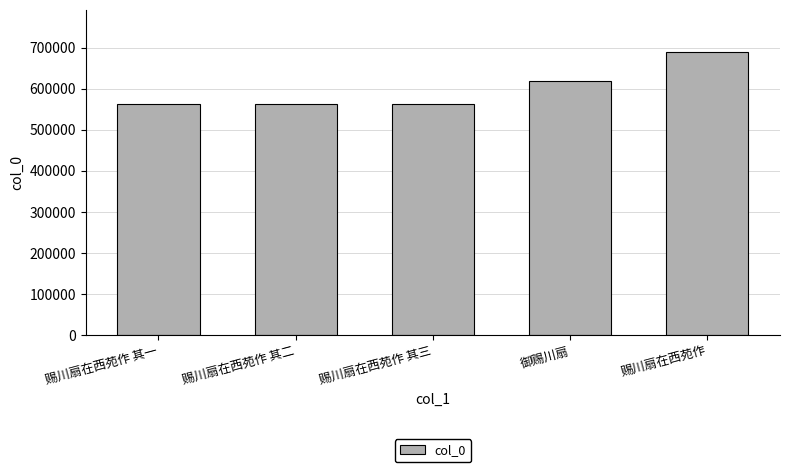

What is the average value?

598490